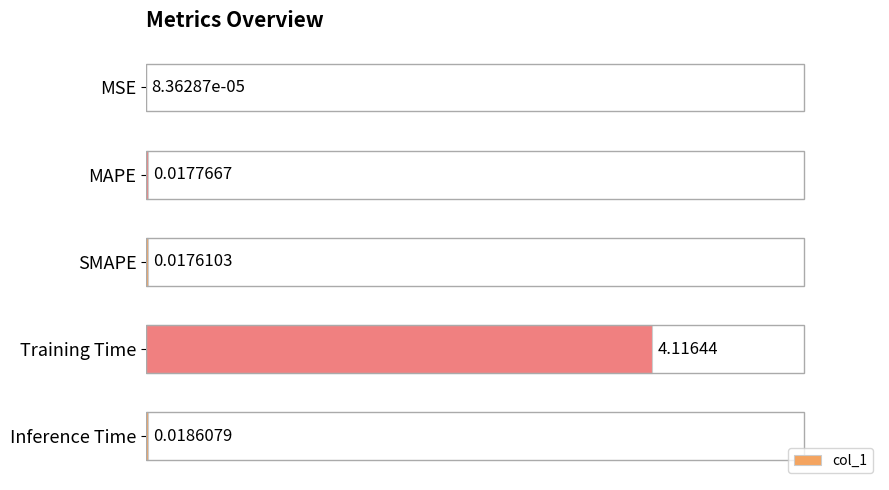

Which has a higher value, Inference Time or MAPE?

Inference Time